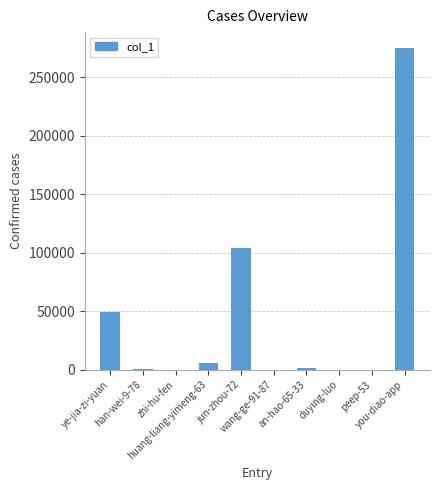

What is the sum of all values?

436857